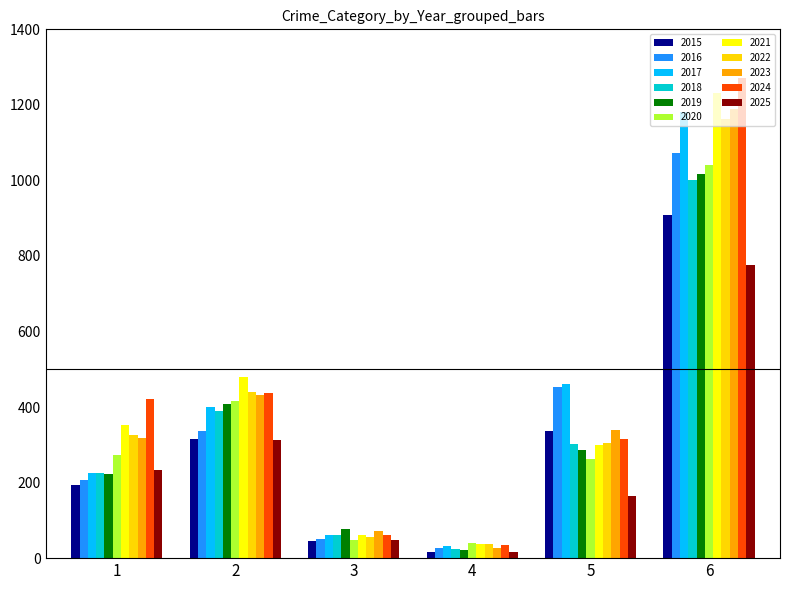

Which series has the largest range (max minus min)?

2024